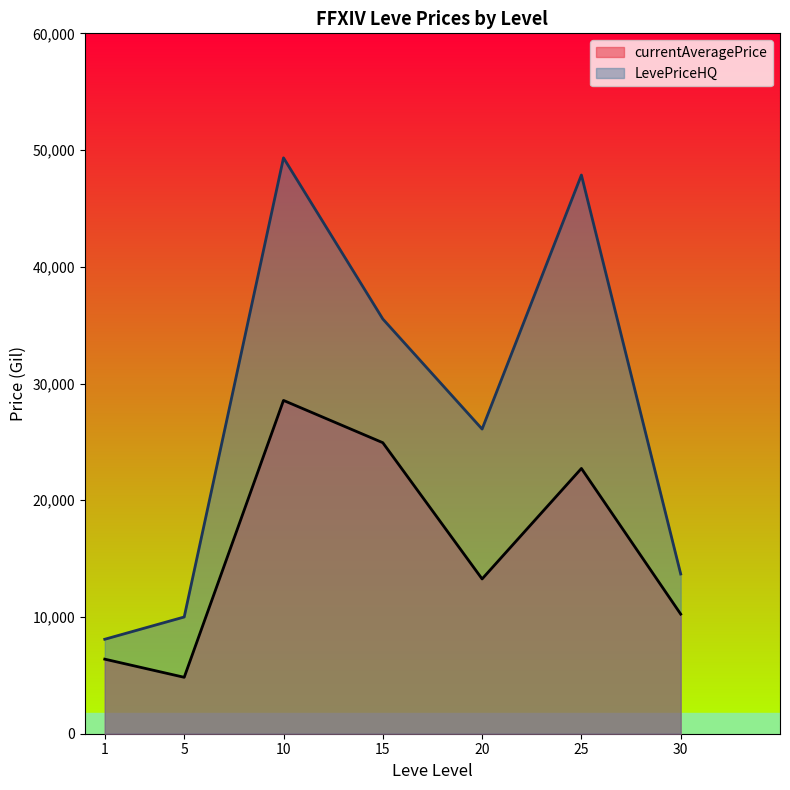

In currentAveragePriceHQ, how many points are higher than both neighbors (excluding endpoints)?

2